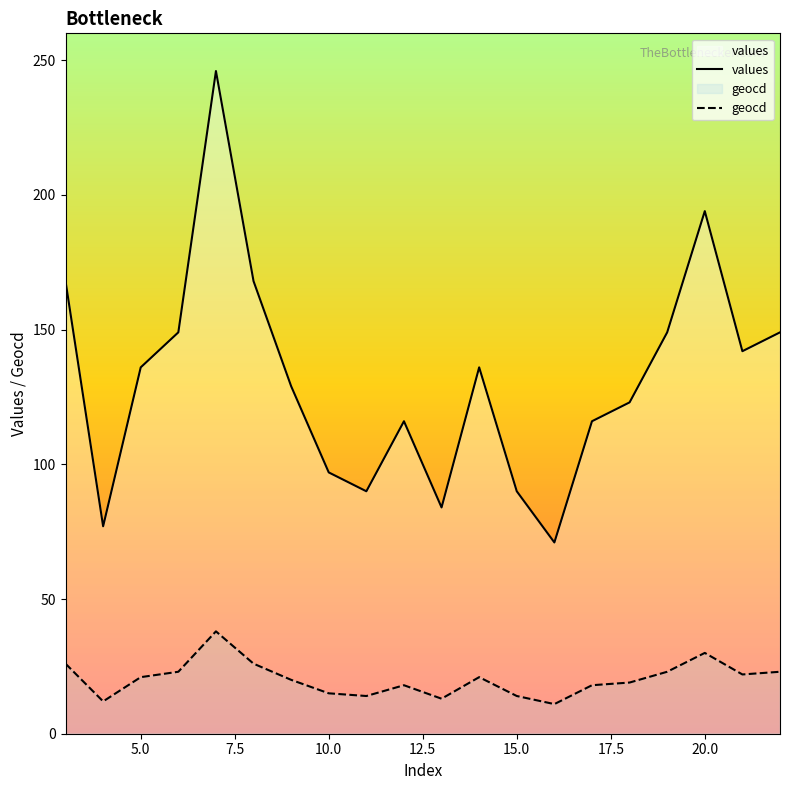

What is the value of the geocd point at the 17th from the left?

23